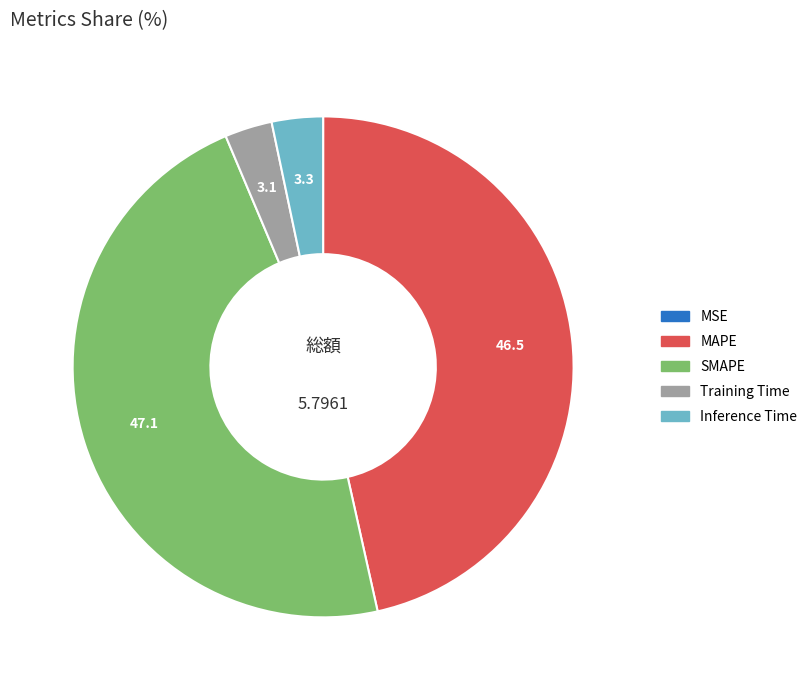

Approximately how many times larger is the value at MAPE compared to SMAPE?

1.0